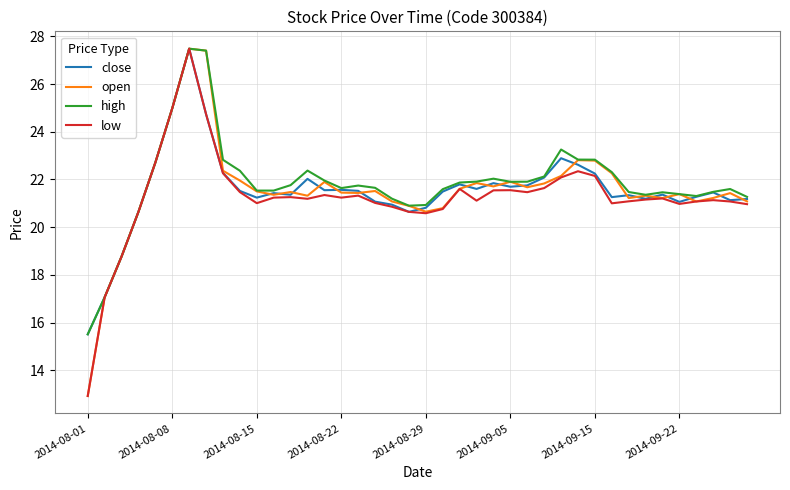

What is the highest value of the open series?

27.5